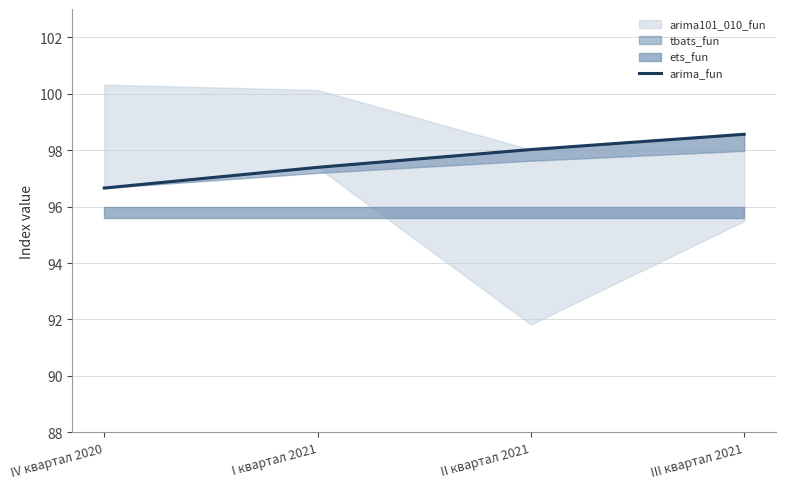

List the labels in order of value, largest first.

III квартал 2021, II квартал 2021, I квартал 2021, IV квартал 2020